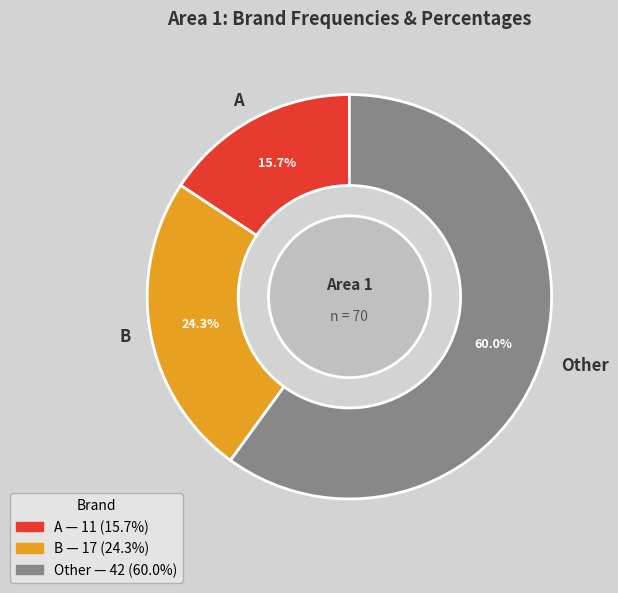

Approximately how many times larger is the value at B compared to A?

1.5